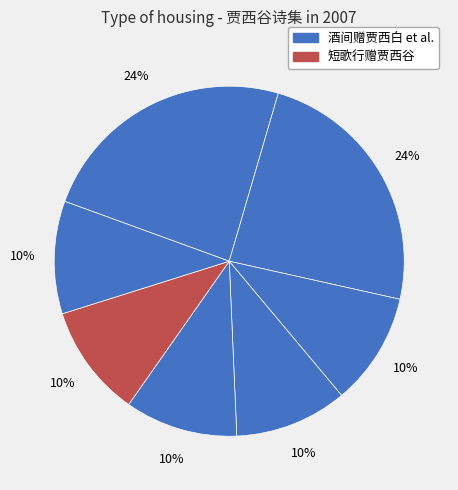

How many segments does this pie chart have?

7